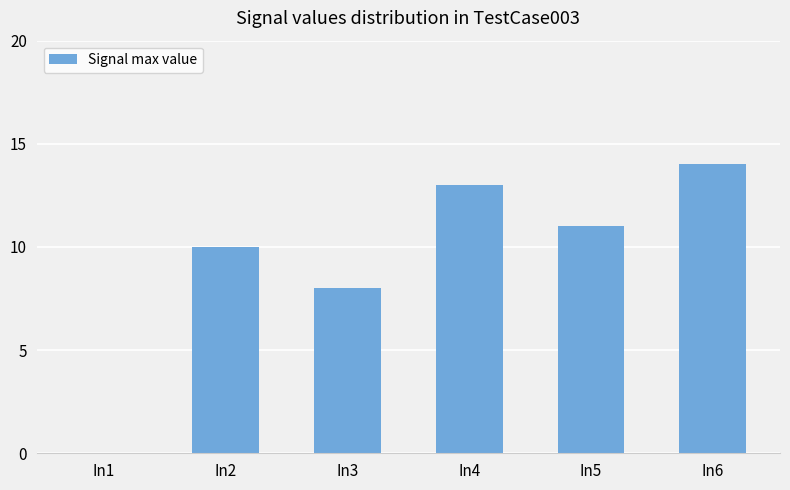

What is the sum of the values at In3 and In4?

21